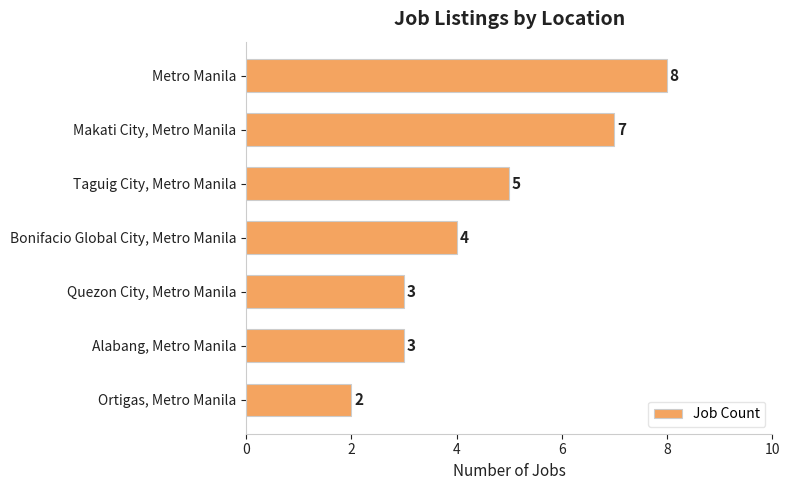

Reading top to bottom, what are all the values shown in this chart?

8	7	5	4	3	3	2